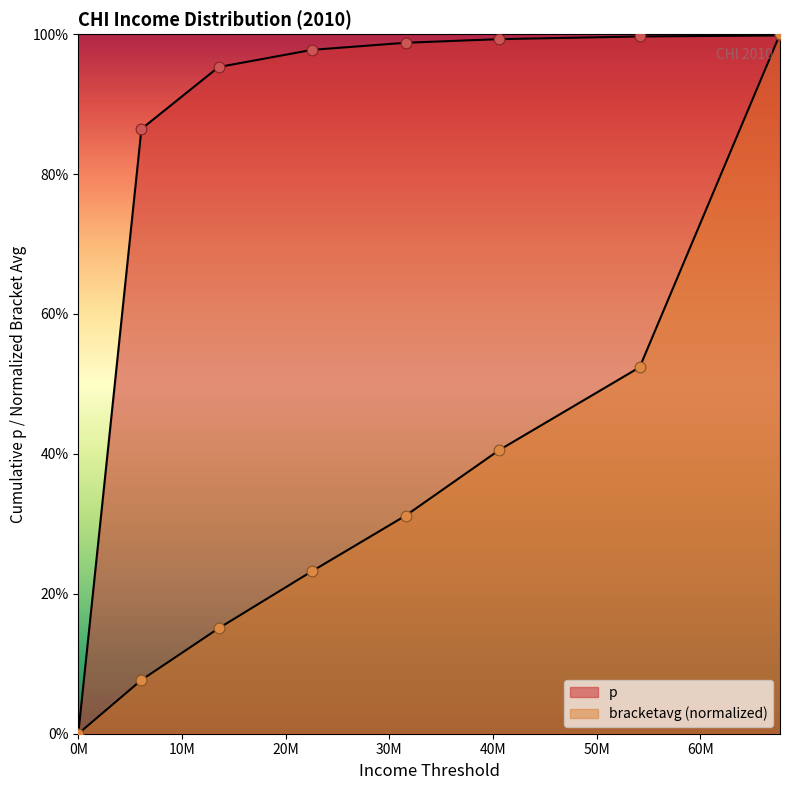

Which series contains the highest Y value?

bracketavg